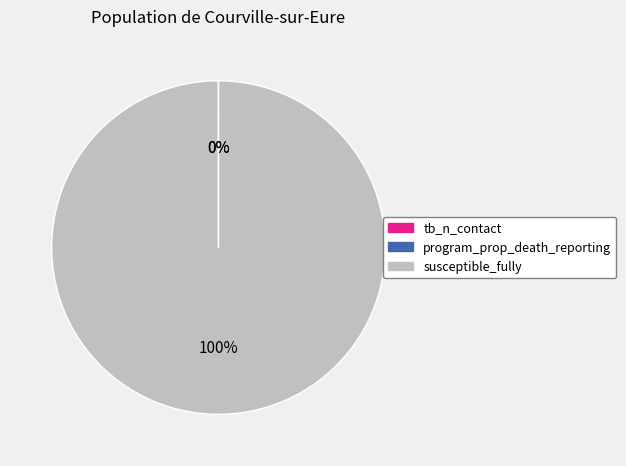

Is susceptible_fully the majority of the pie?

Yes